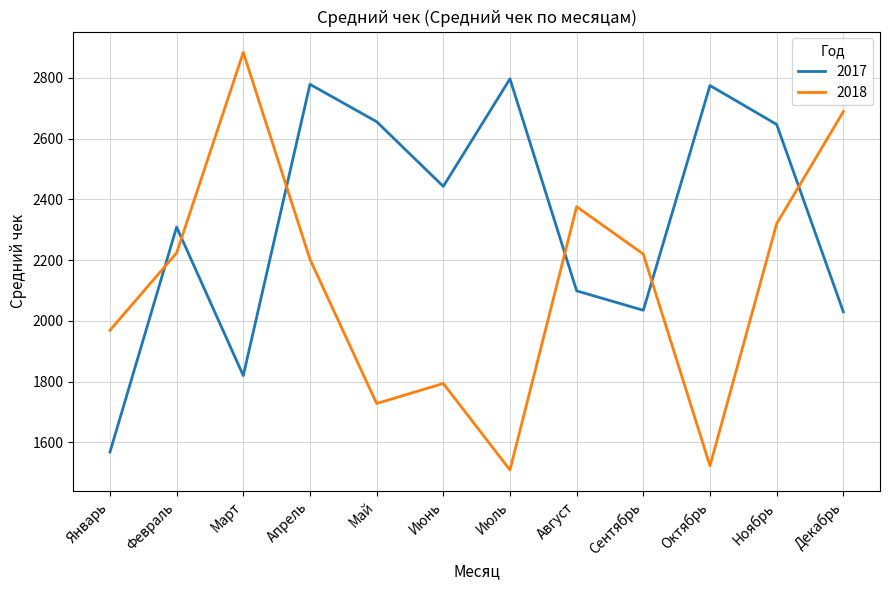

List the series in order of their peak value, highest first.

2018, 2017